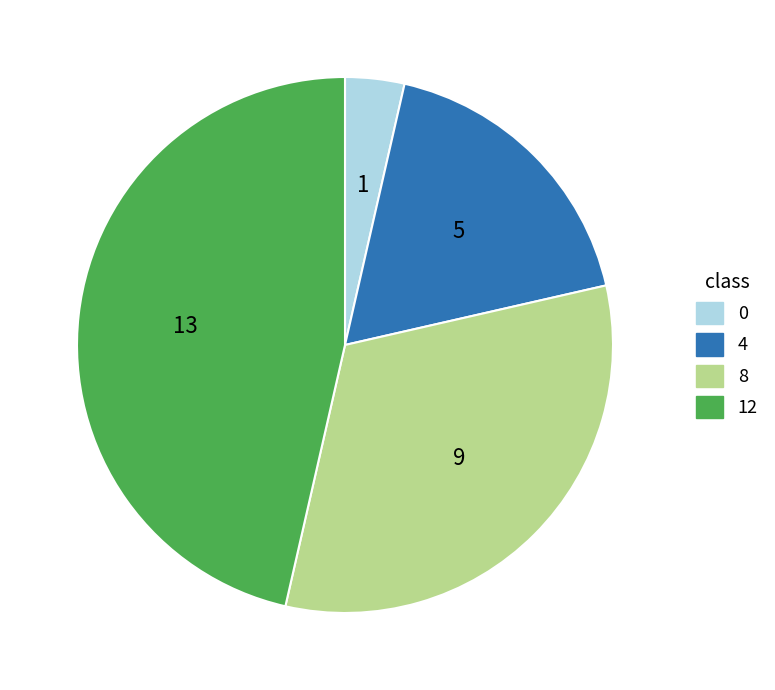

Which slice is the largest?

12